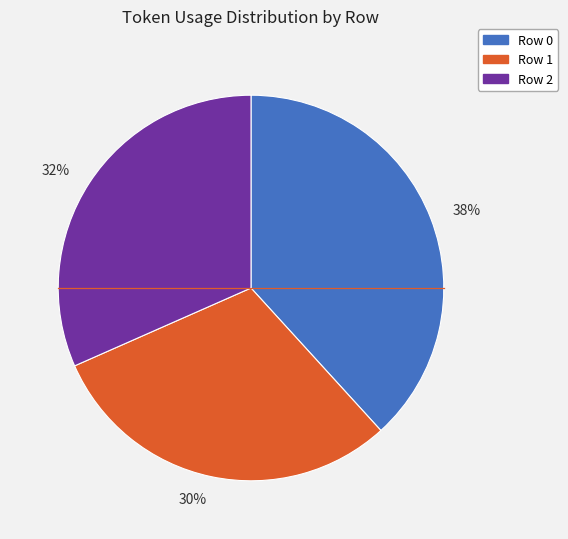

To the nearest percent, what percentage of the pie is Row 2?

32%